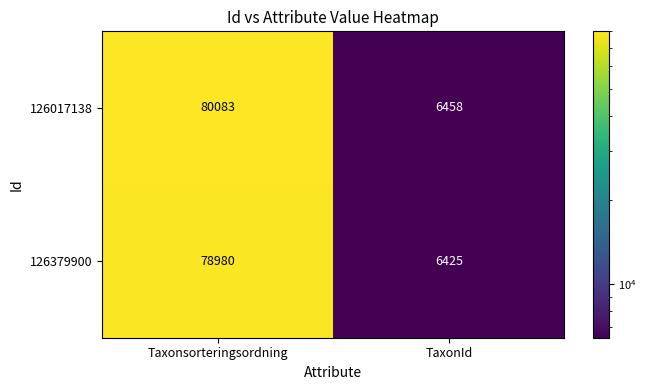

Which series changed the most between Taxonsorteringsordning and TaxonId?

126017138